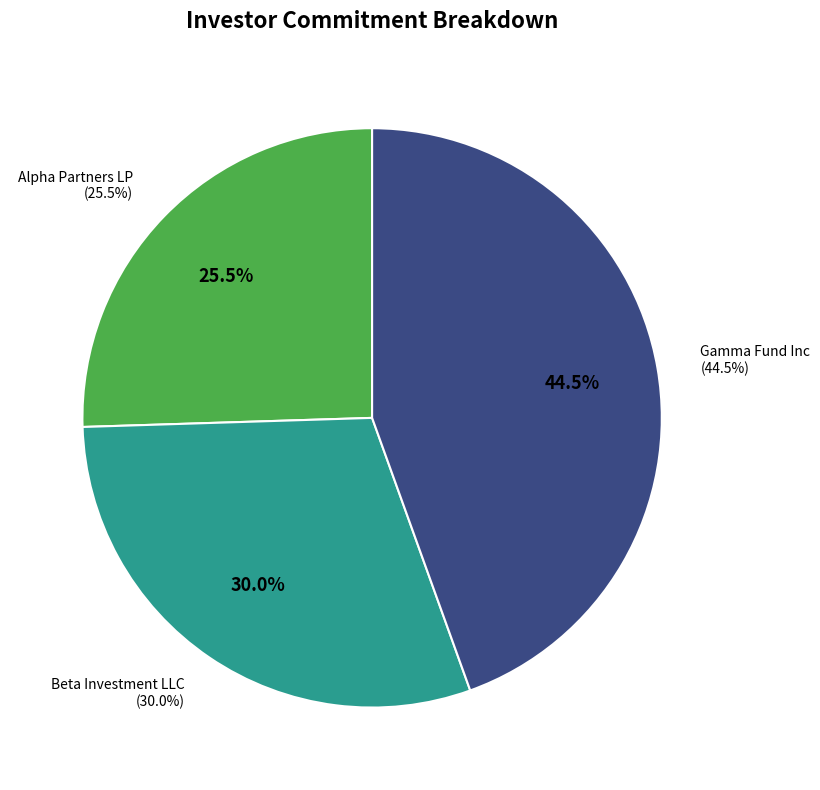

To the nearest percent, what percentage of the pie is Alpha Partners LP?

26%